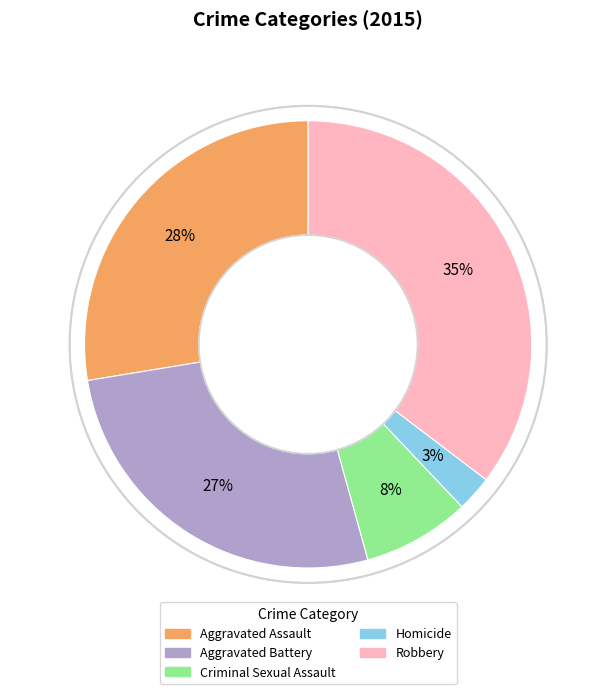

Does Homicide represent more than half of the total?

No